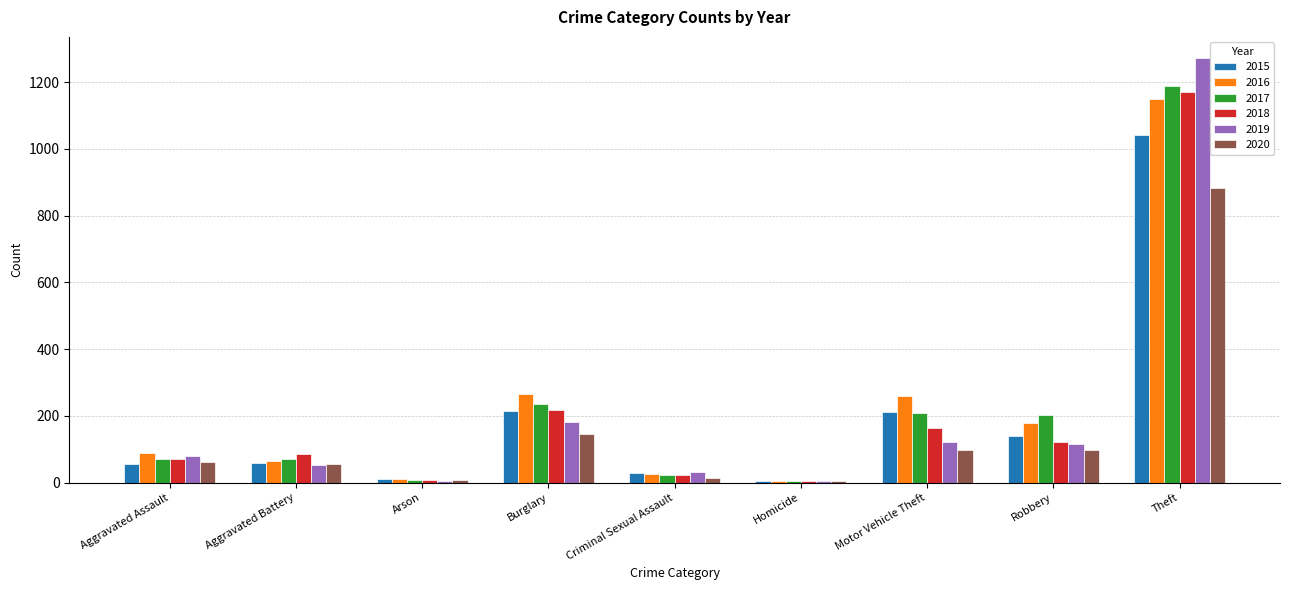

How many groups of bars are there?

9